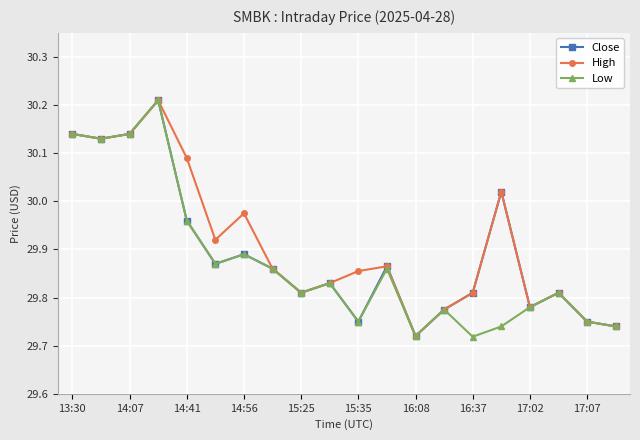

True or false: Close has more than 2 points higher than both neighbors.

True